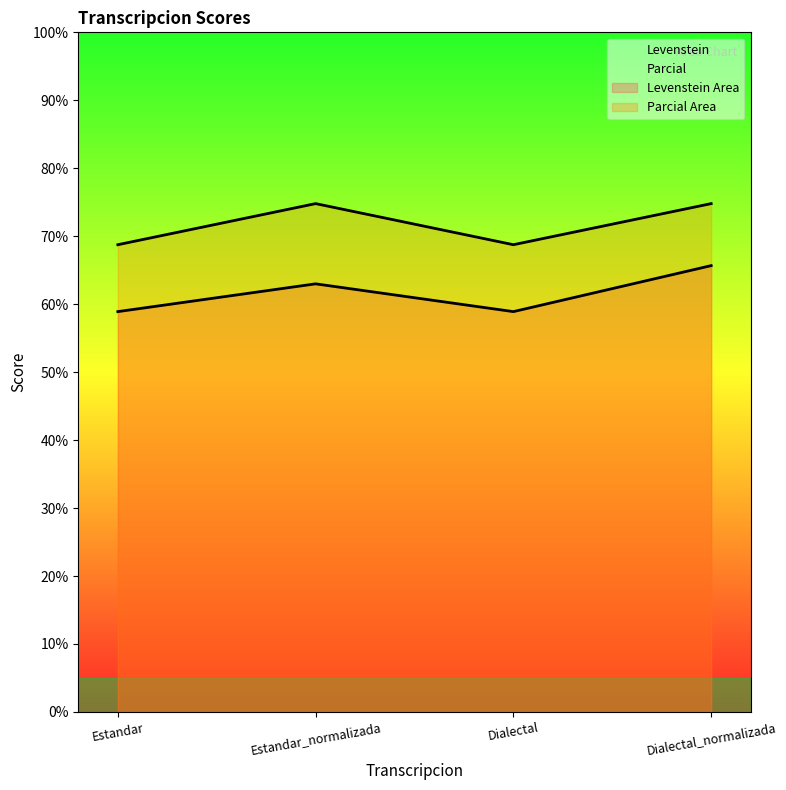

Read the Parcial value at Estandar.

68.8